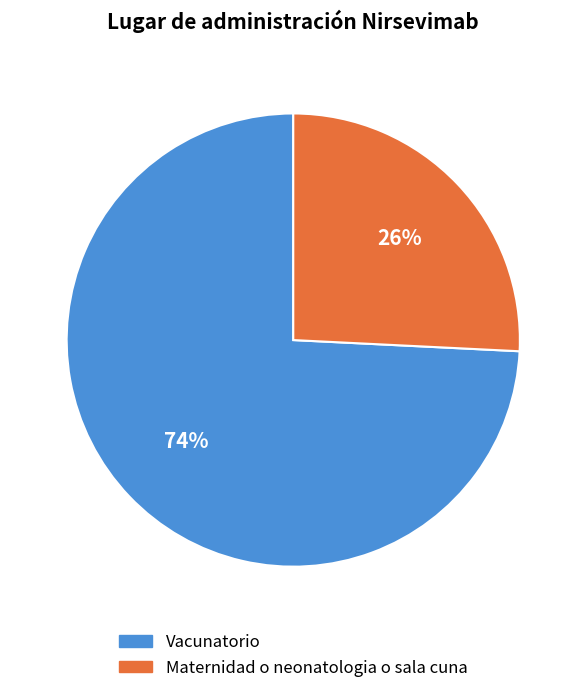

The Maternidad o neonatologia o sala cuna slice represents 14% of the pie. True or false?

False